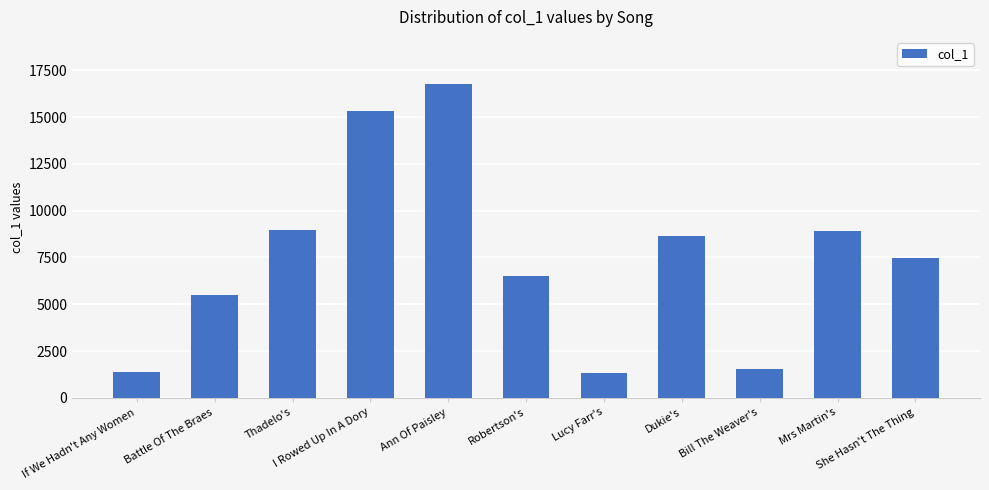

The value at She Hasn't The Thing is 1543. True or false?

False